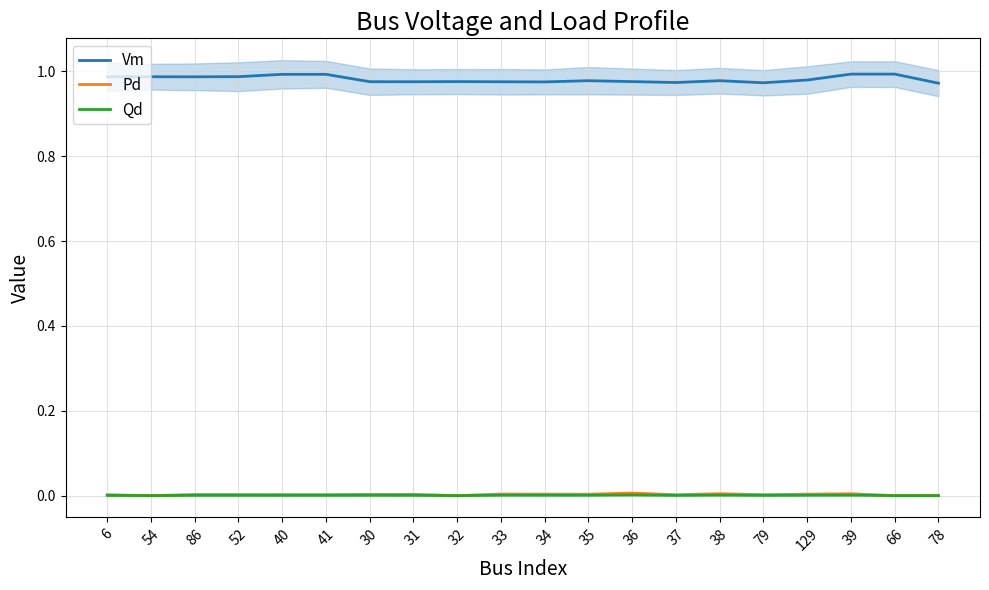

At which category does the chart reach its minimum across all series?

54